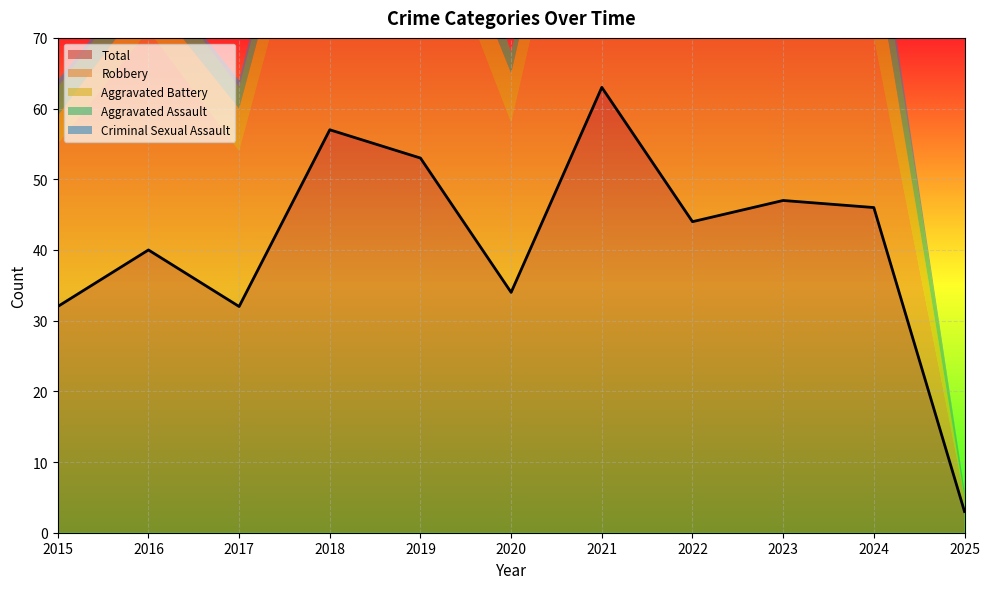

What is the value of the Robbery point at the 9th from the left?

26